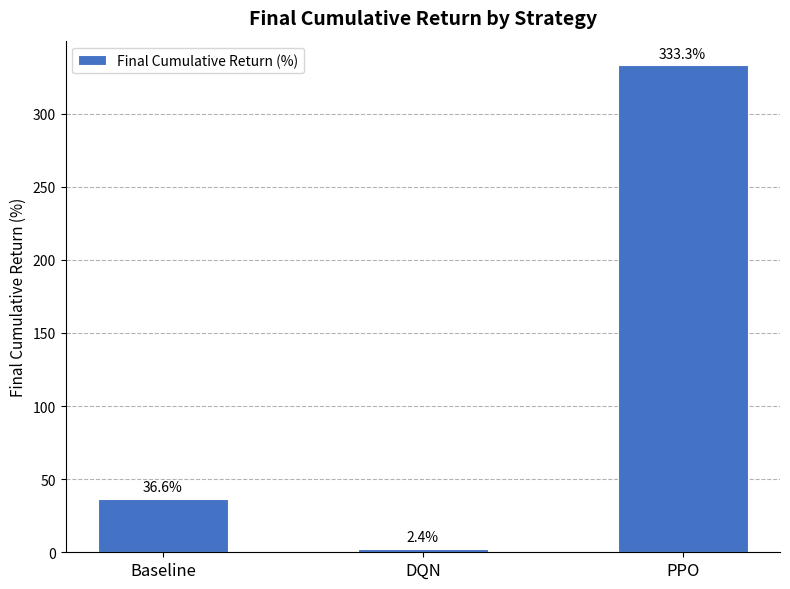

Count the number of data series in this chart.

1